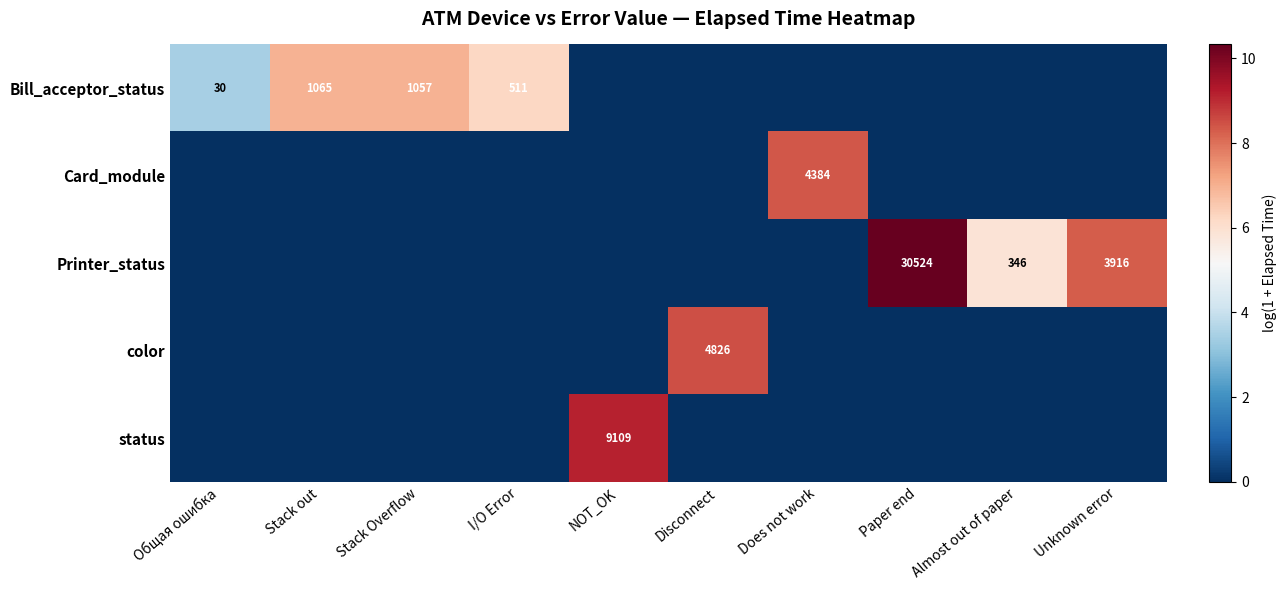

At which category is the sum across all series the highest?

Paper end